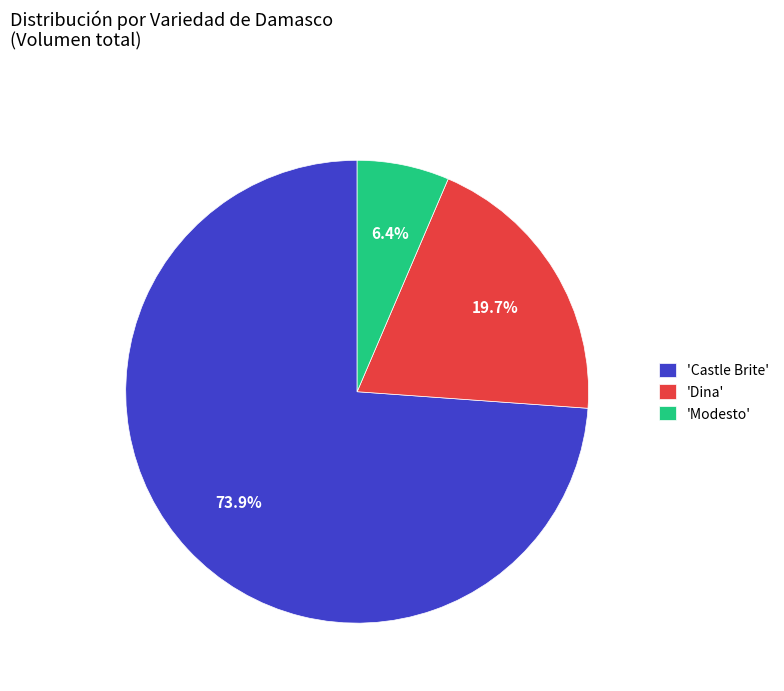

Which category accounts for the majority?

'Castle Brite'